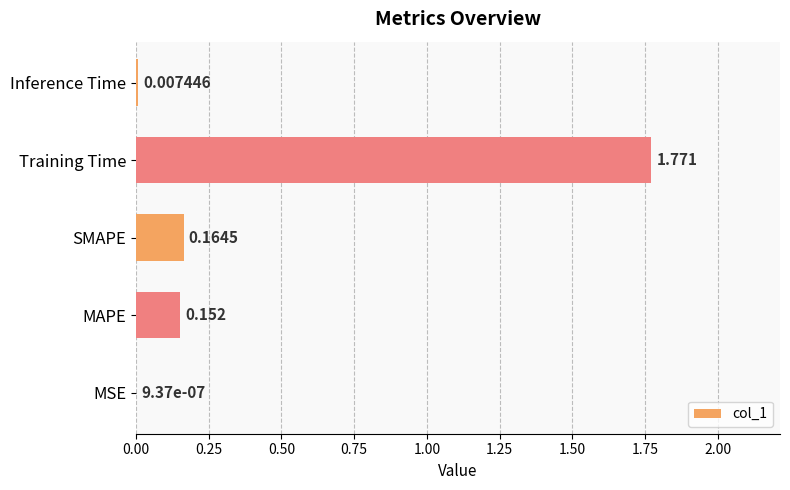

Between Training Time and Inference Time, which is larger?

Training Time